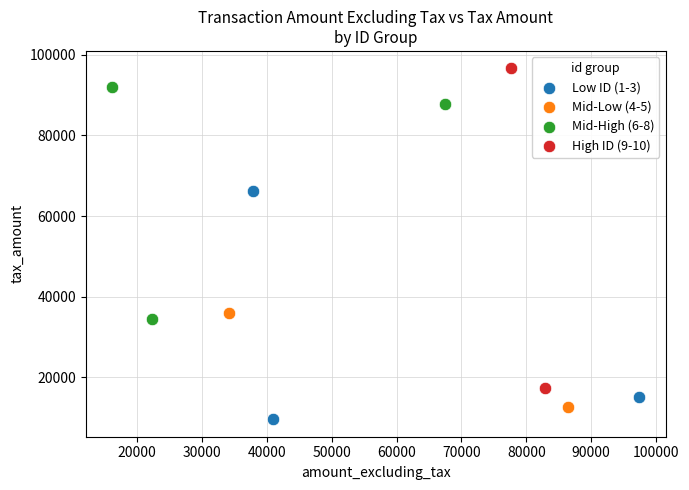

What are all the series names shown in the legend?

Low ID (1-3), Mid-Low (4-5), Mid-High (6-8), High ID (9-10)